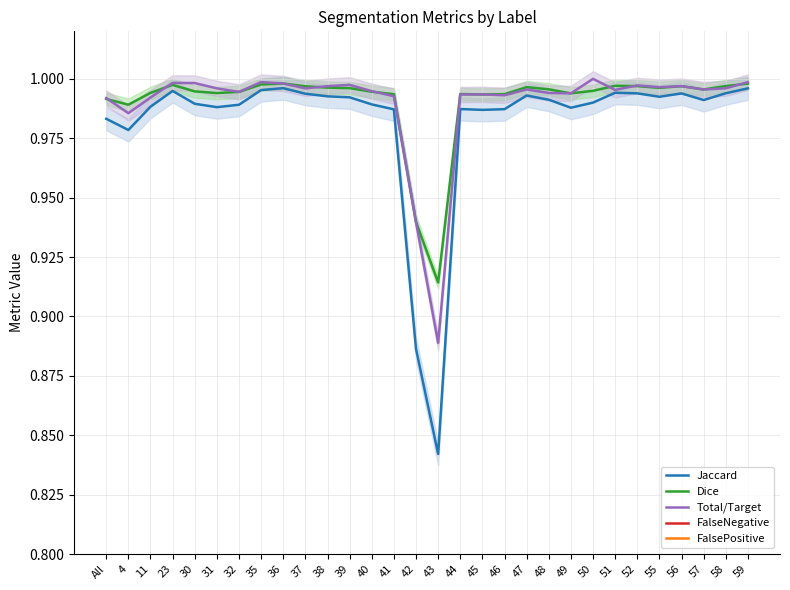

At which category is the sum across all series the highest?

59